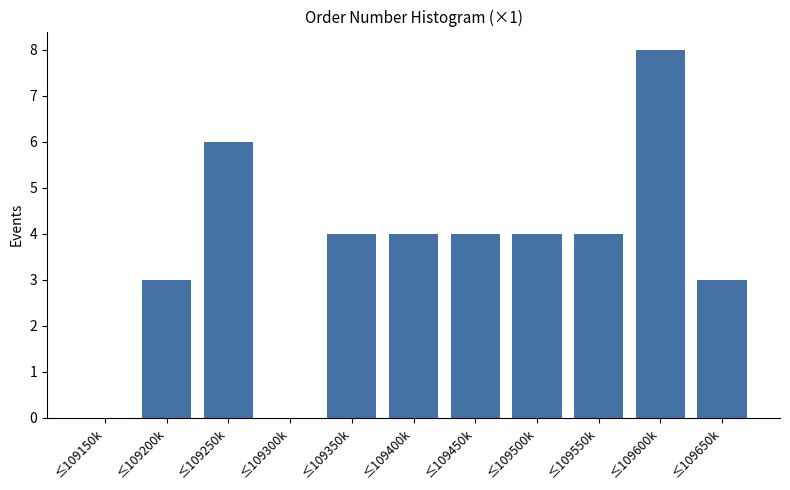

Reading left to right, transcribe all the data shown in this chart.

≤109150k=0	≤109200k=3	≤109250k=6	≤109300k=0	≤109350k=4	≤109400k=4	≤109450k=4	≤109500k=4	≤109550k=4	≤109600k=8	≤109650k=3